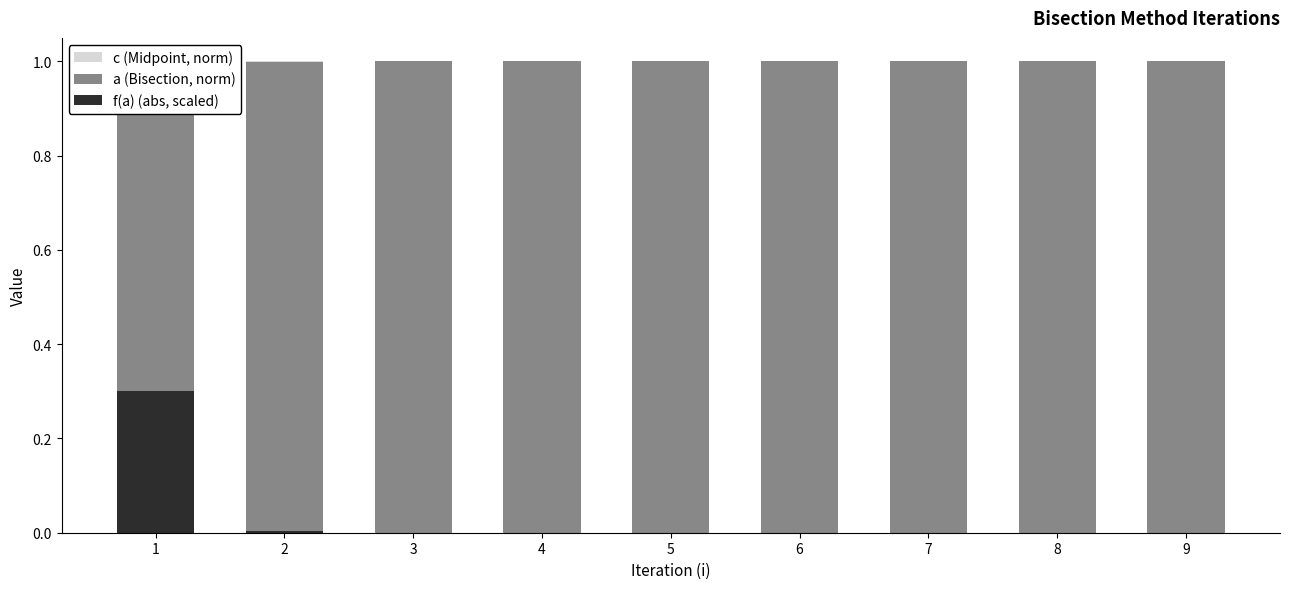

What is the difference between the highest and lowest values at 1?

0.5